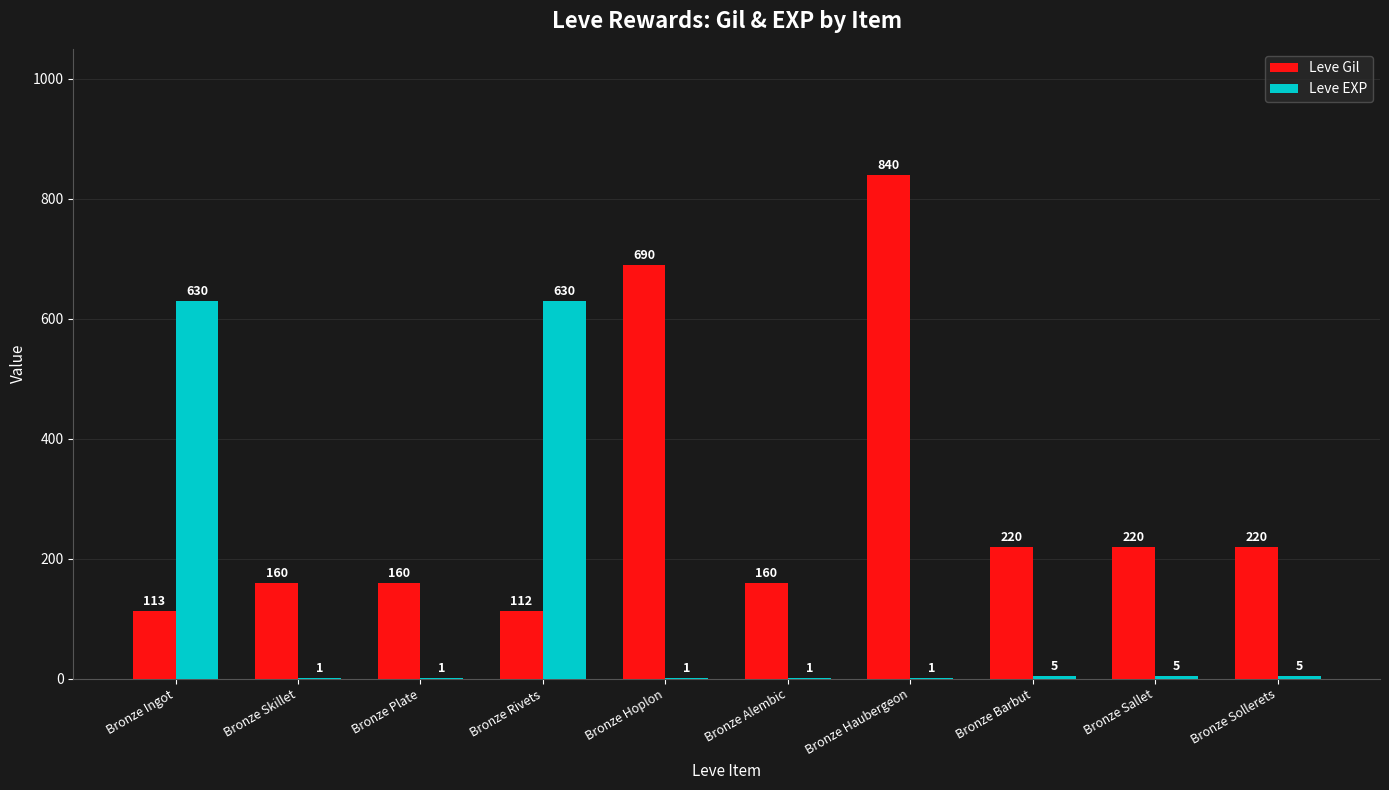

At which label does Leve Gil first exceed 220?

Bronze Hoplon